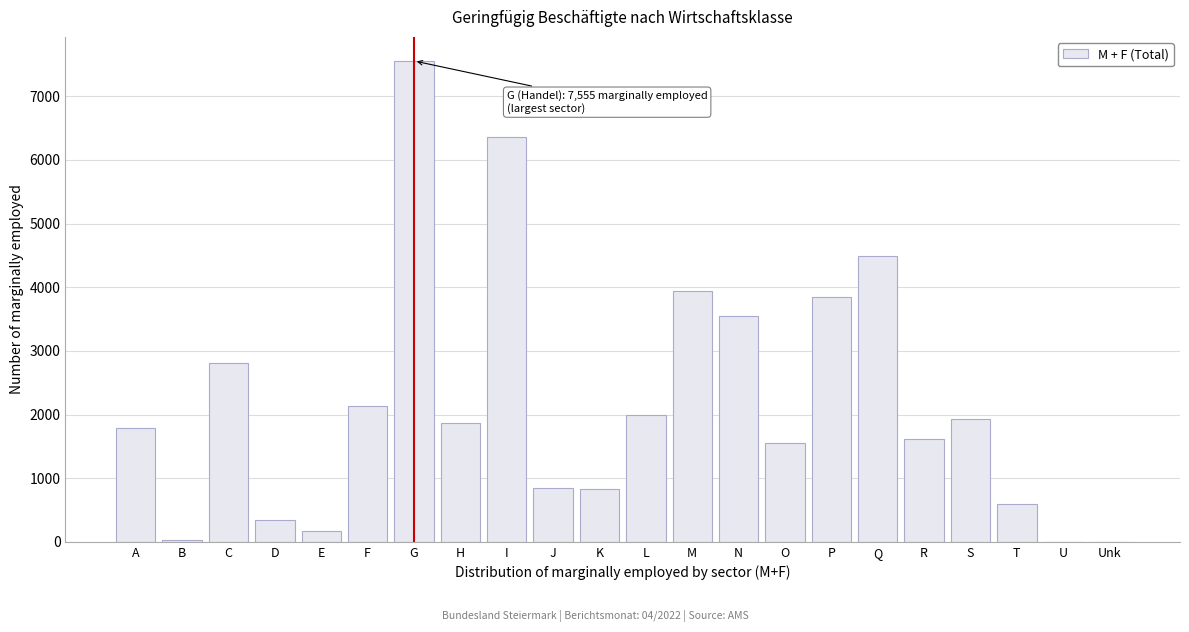

At which category does the chart reach its peak across all series?

G